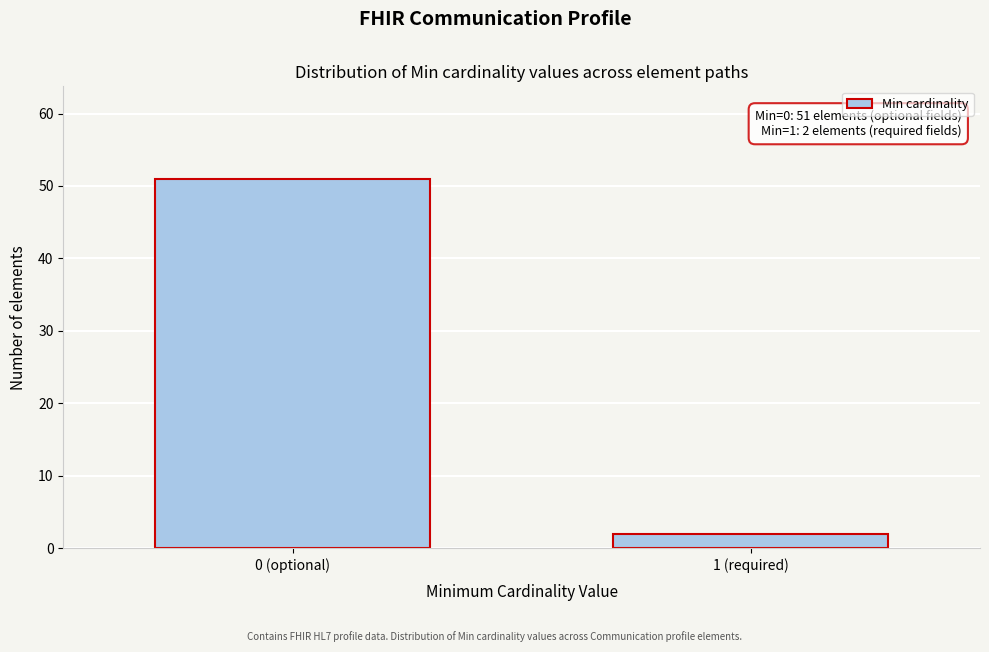

Reading left to right, transcribe all the data shown in this chart.

51	2